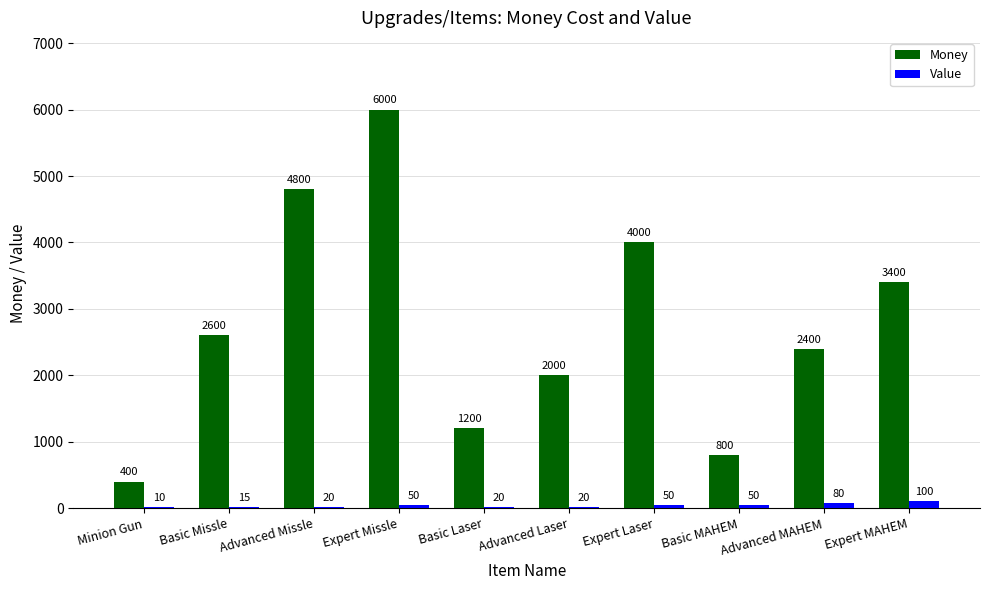

What is the sum of all Money values?

27600